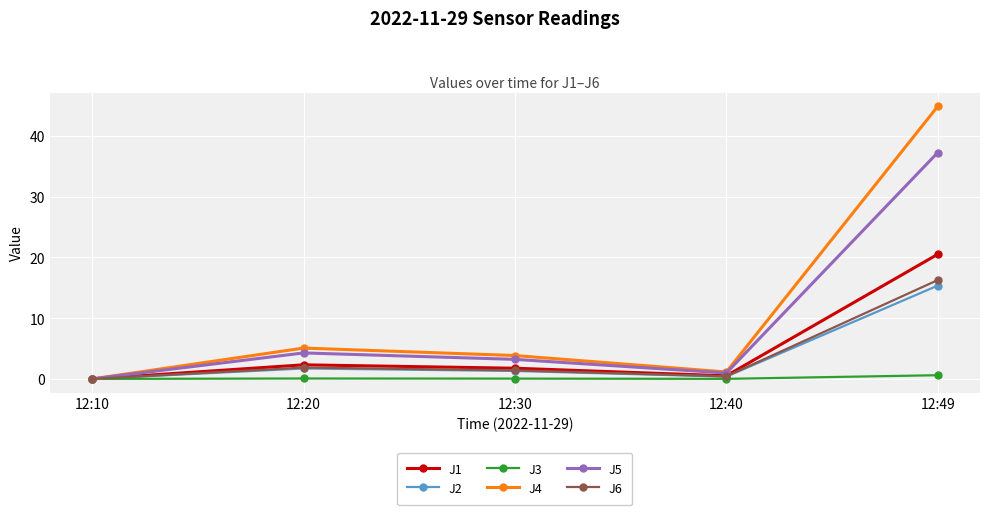

How many values in J5 are above zero?

4